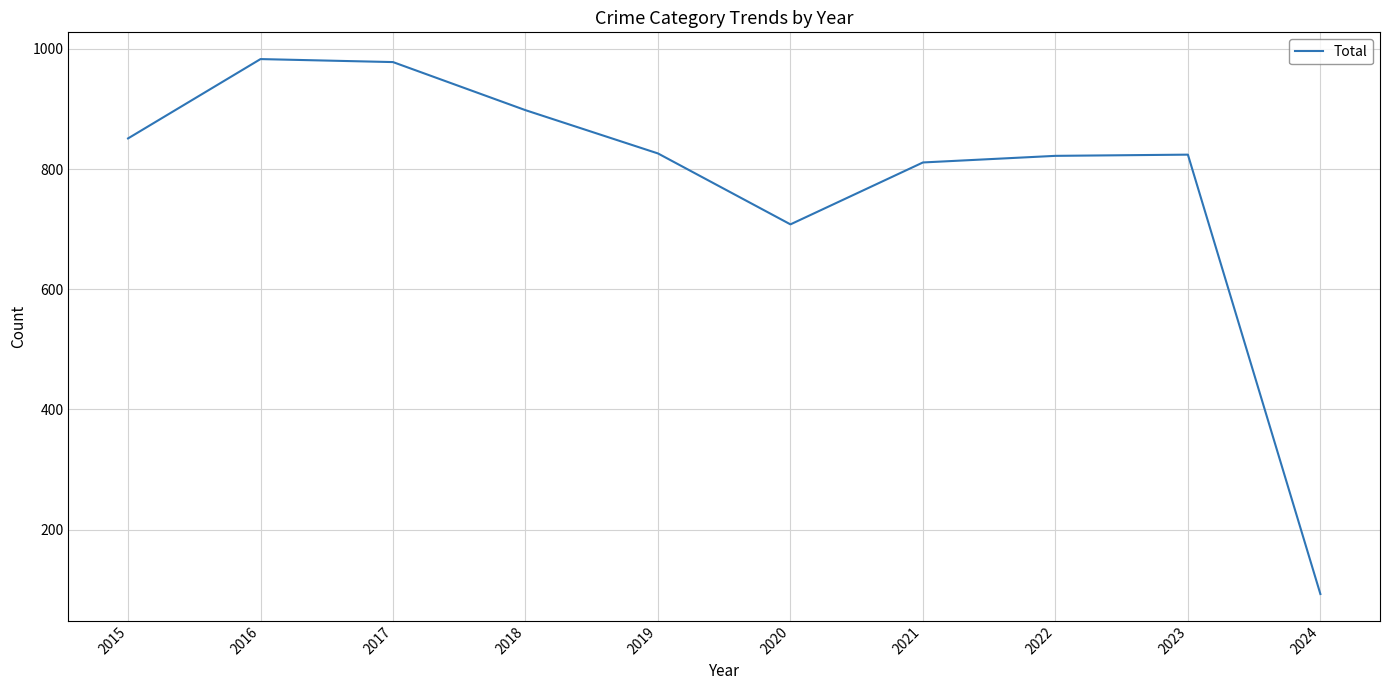

What is the ratio of the value at 2022 to the value at 2020?

1.2